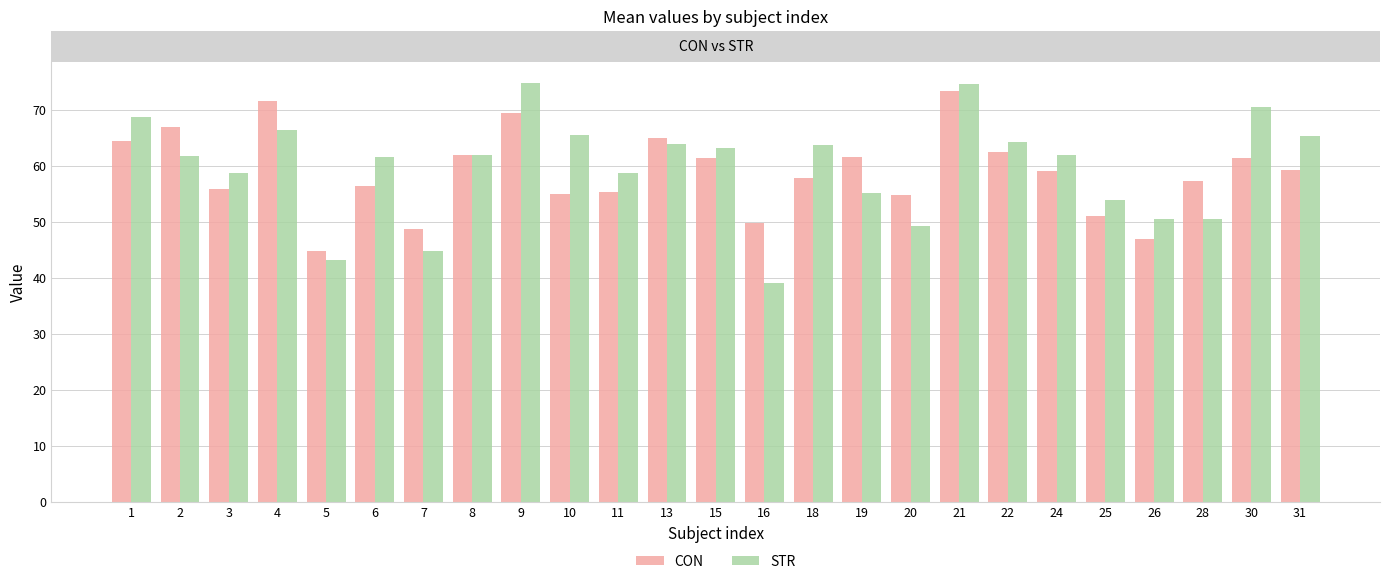

Rank the series by their maximum value, from highest to lowest.

STR, CON